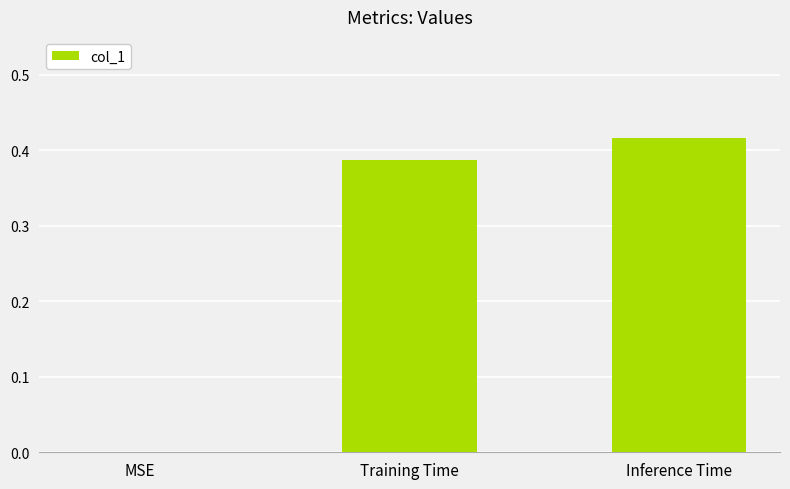

What is the sum of all values?

0.8